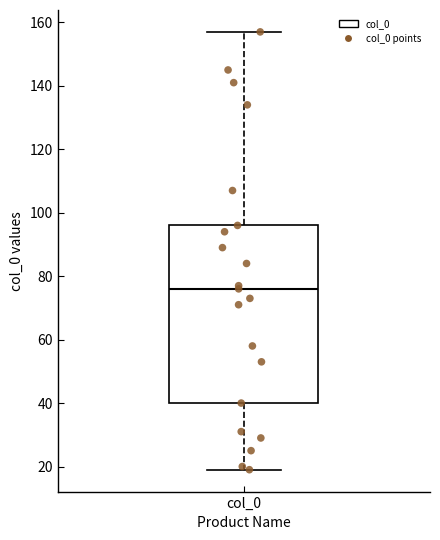

Transcribe this box plot: give where the median line is, the range the box spans, and where the two whiskers end, as read against the y-axis. The values are not printed on the chart, so give them approximately, as read against the axis.

median 76, box 40 to 96, whiskers 20 to 158